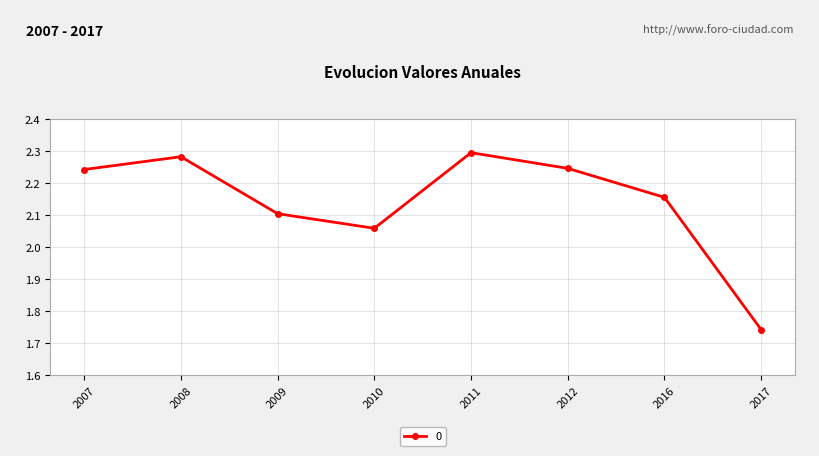

True or false: the data shows 2.3 at 2011.

True